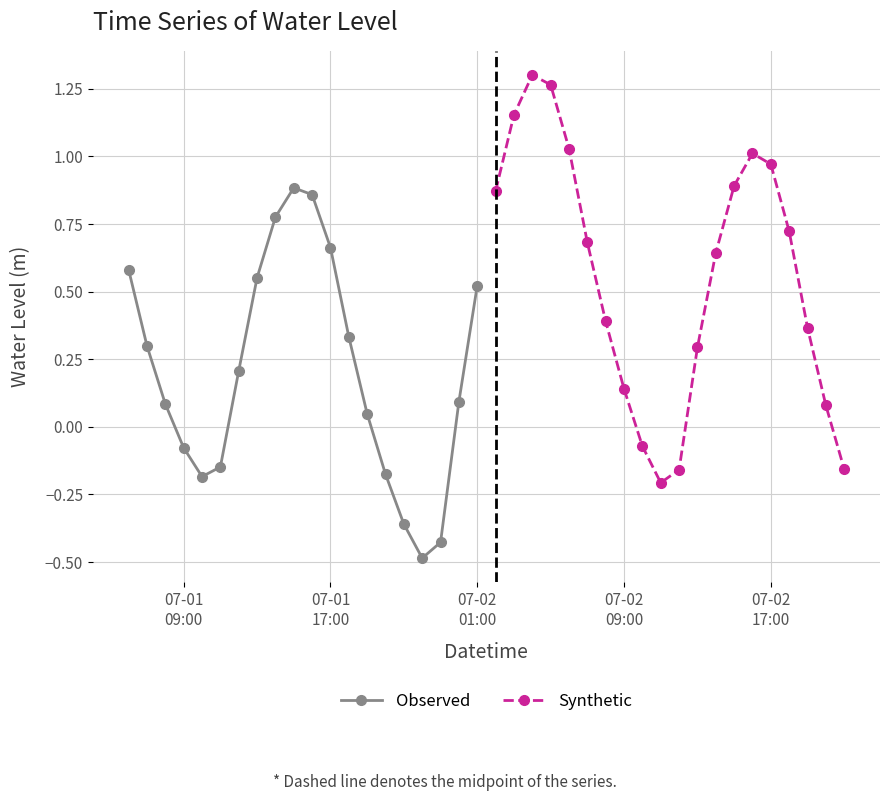

In Synthetic, how many points are lower than both neighbors (excluding endpoints)?

1